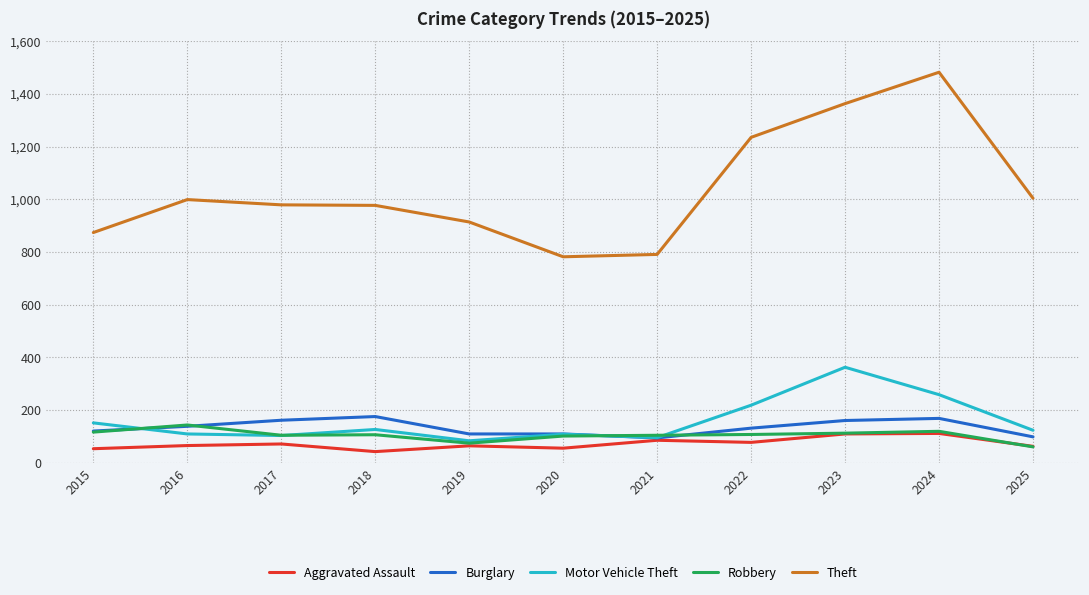

What is the difference between the maximum and minimum values in the Robbery series?

83